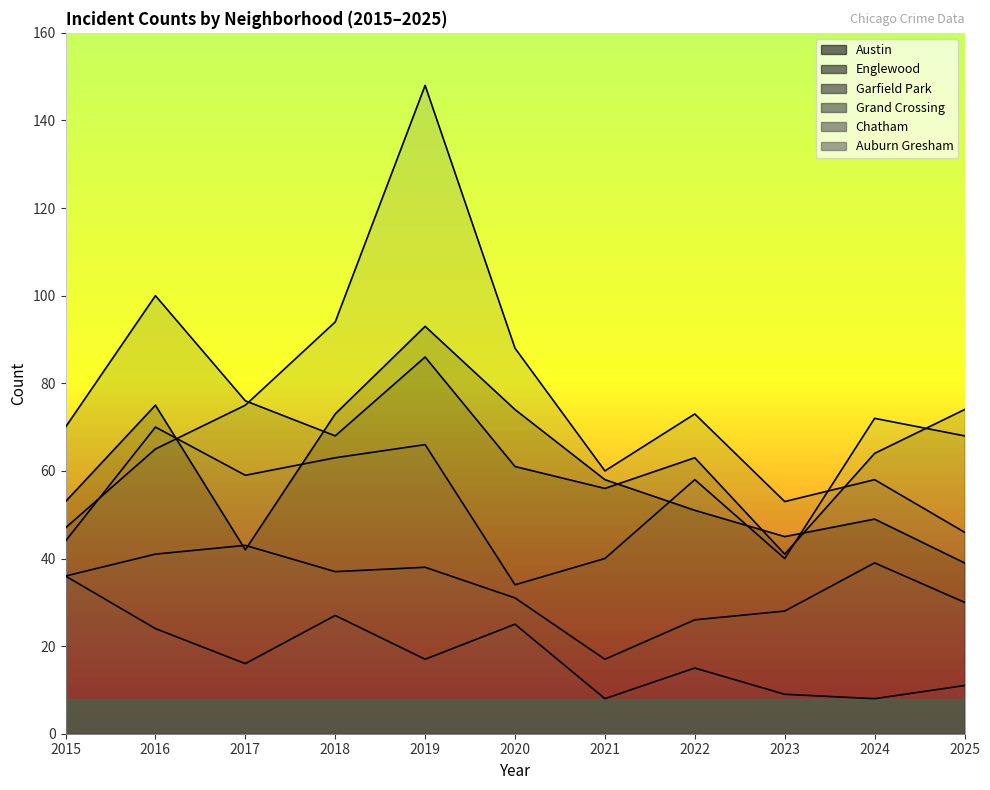

What is the value of the Chatham point at the 6th from the left?

31